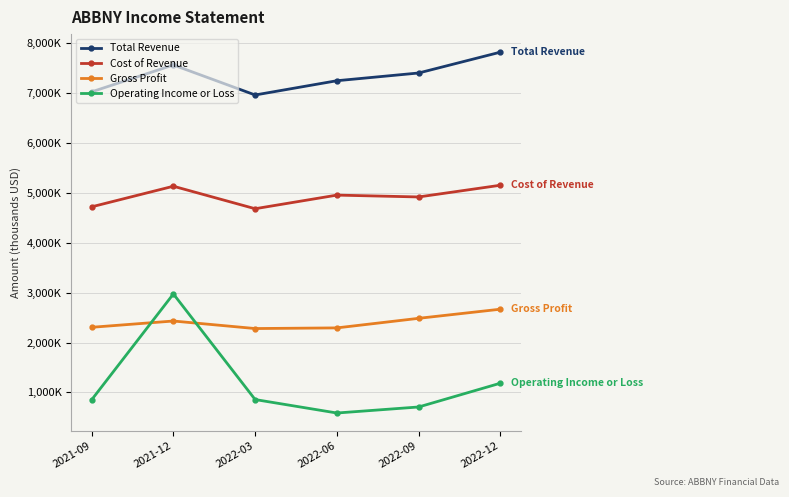

What position from the right is 2022-06?

3